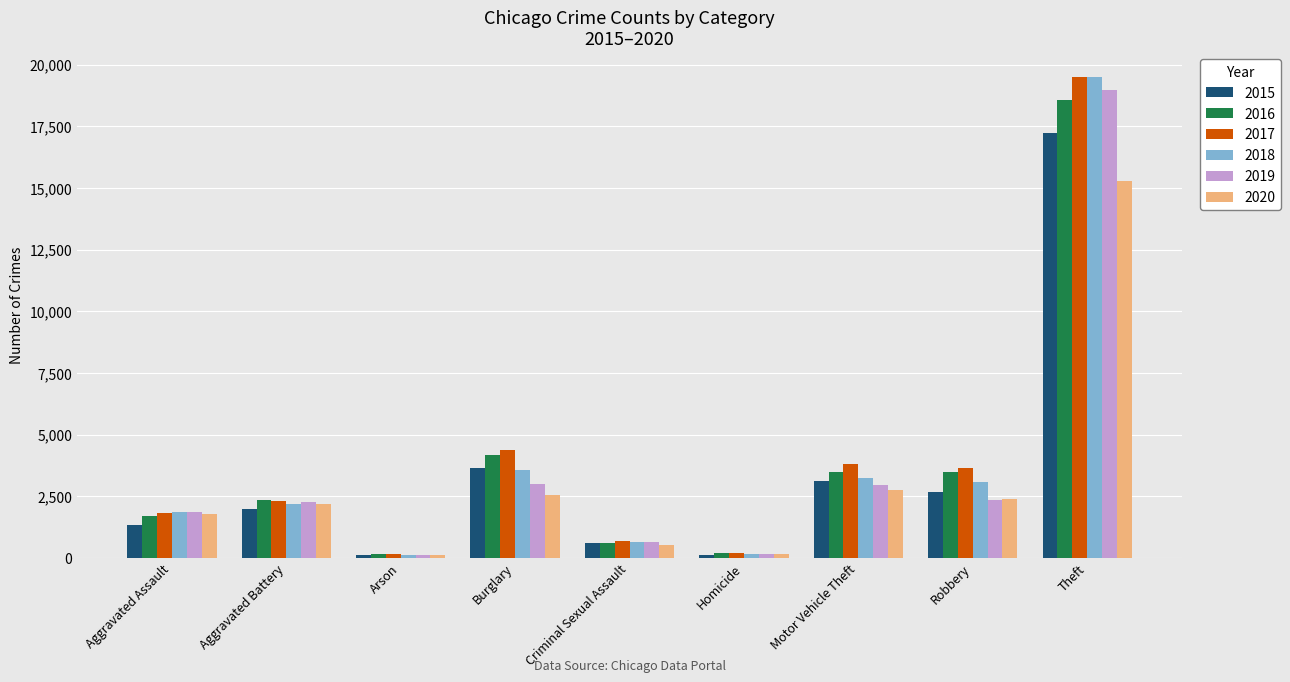

Is it true that 2016 equals 3462 at Robbery?

True